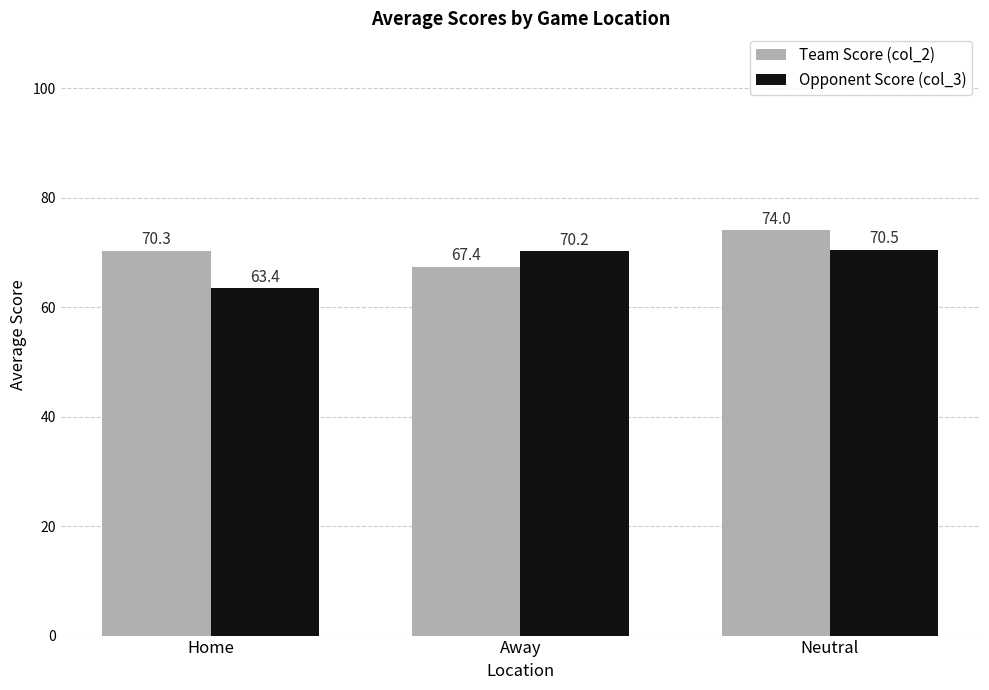

What is the spread (max minus min) of values at Home?

6.9